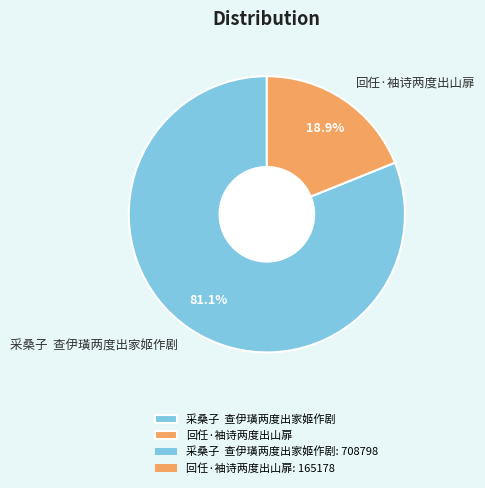

Which category accounts for the majority?

采桑子 查伊璜两度出家姬作剧